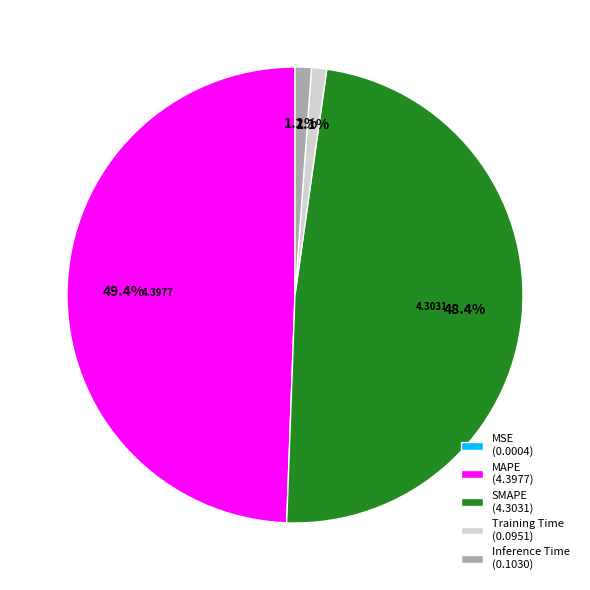

Is the sum of SMAPE (4.3031) and MAPE (4.3977) greater than half?

Yes